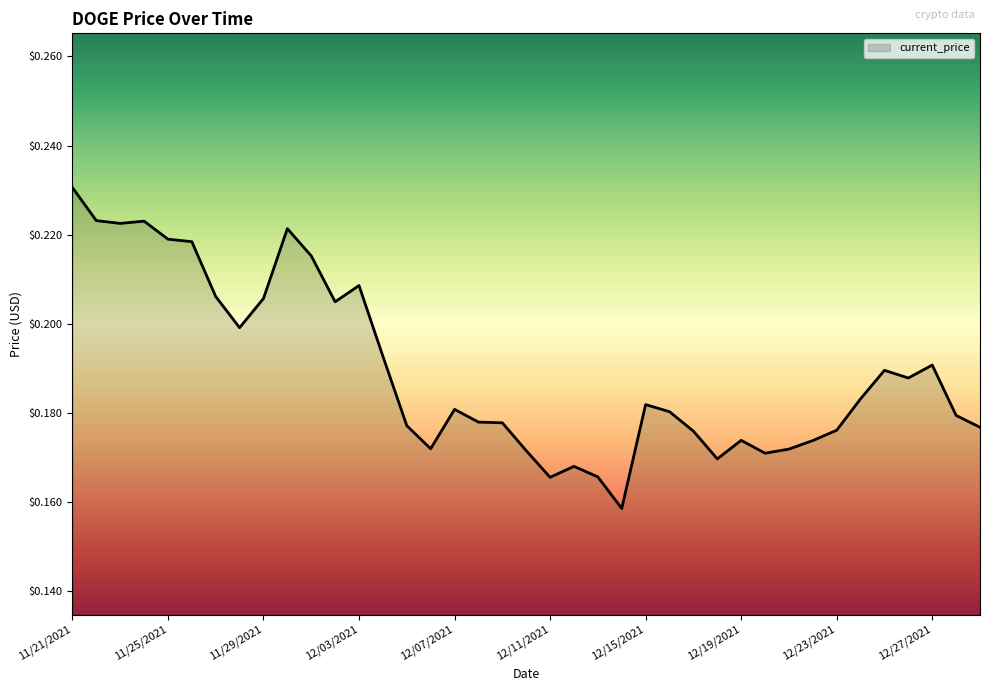

How many values are between 0 and 1?

39